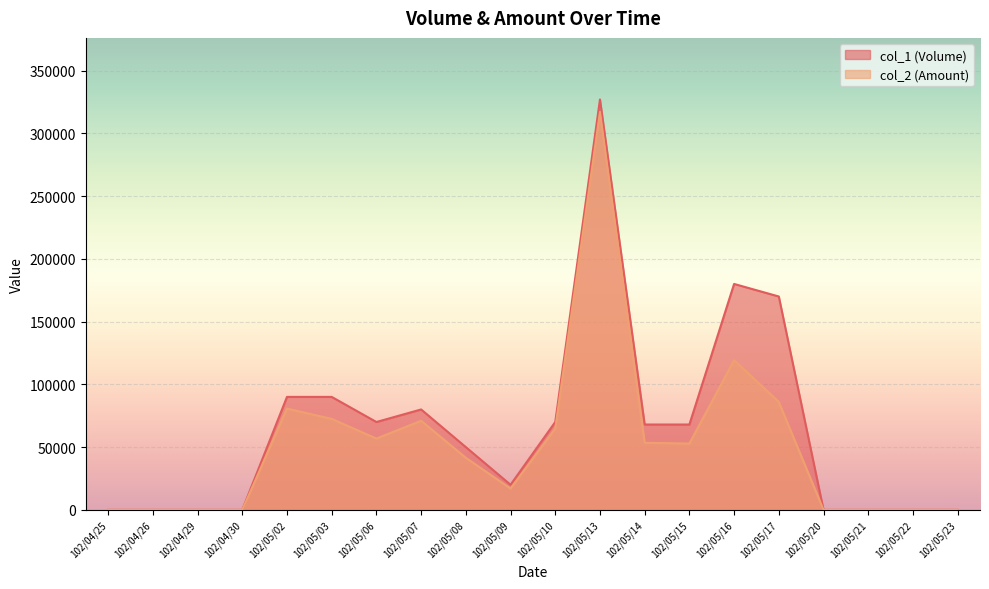

How many lines are shown in the chart?

2